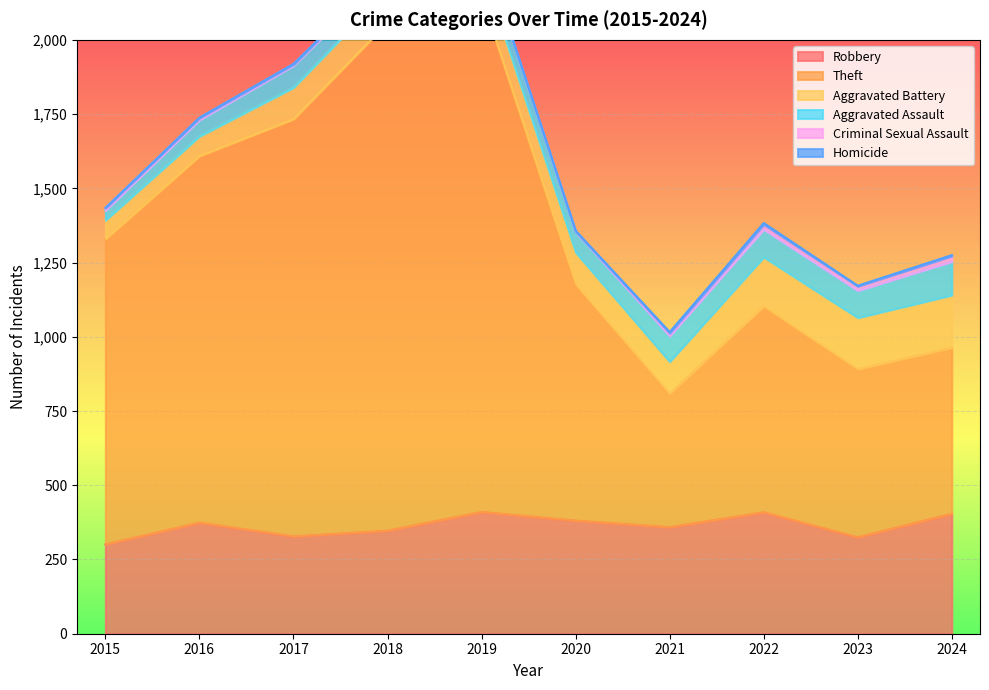

In Theft, how many points are higher than both neighbors (excluding endpoints)?

2